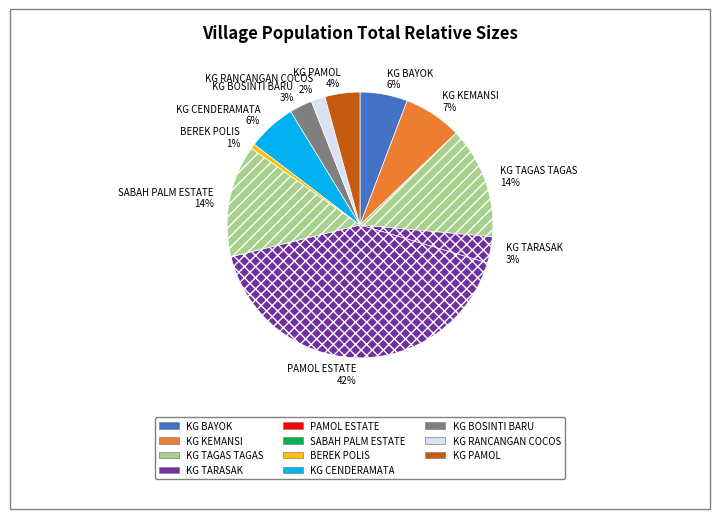

How many segments does this pie chart have?

11